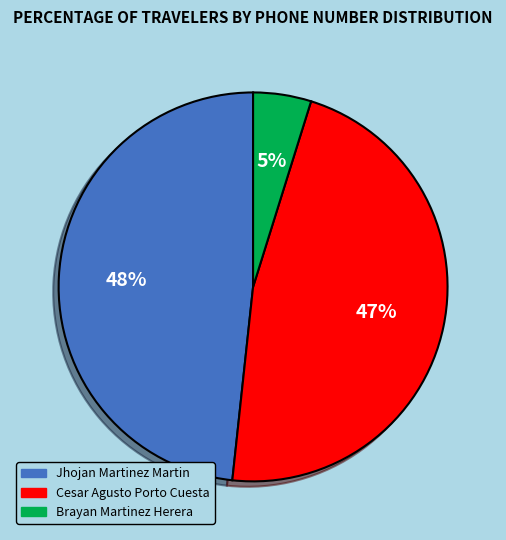

Is the sum of Brayan Martinez Herera and Jhojan Martinez Martin greater than half?

Yes